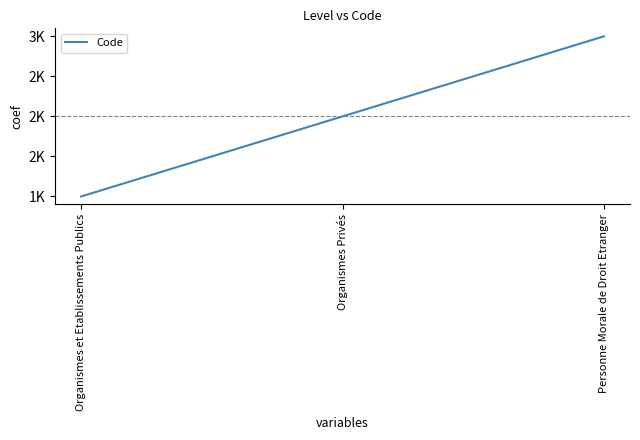

Is this an area chart (filled region under the line)?

No